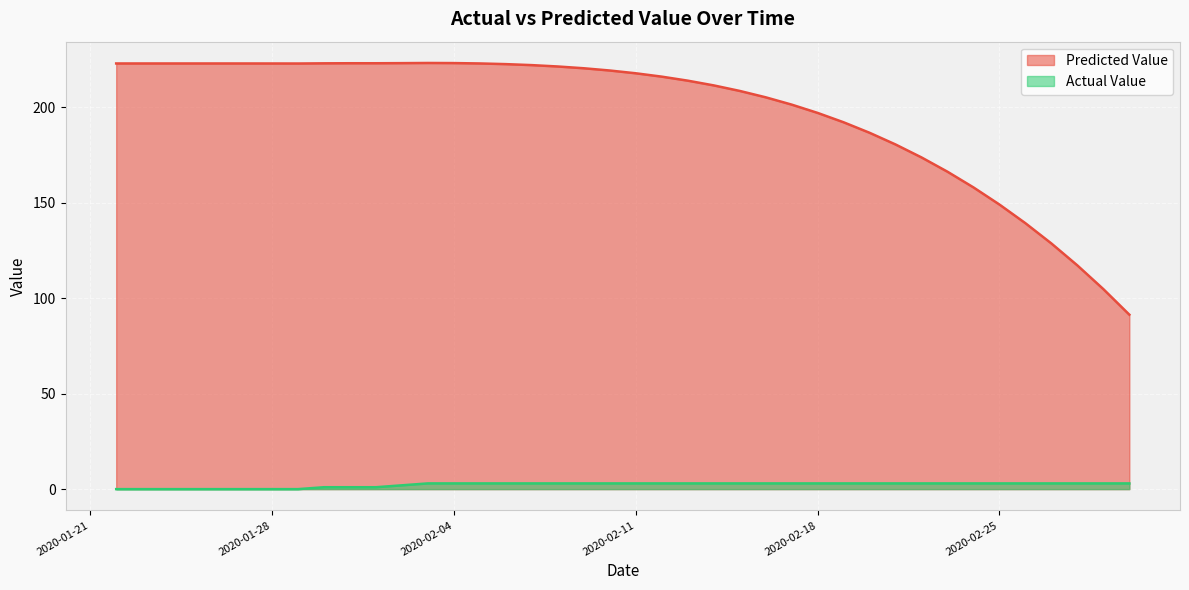

The Actual Value series shows 3.0 at 2020-02-16. True or false?

True